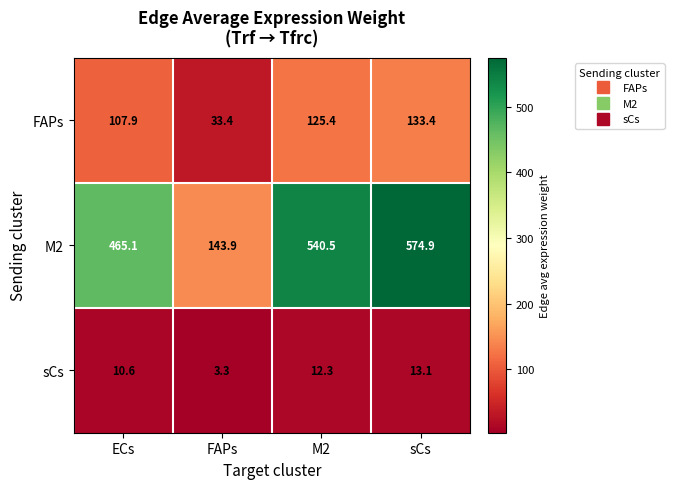

True or false: sCs has a value of 4.4 at M2.

False